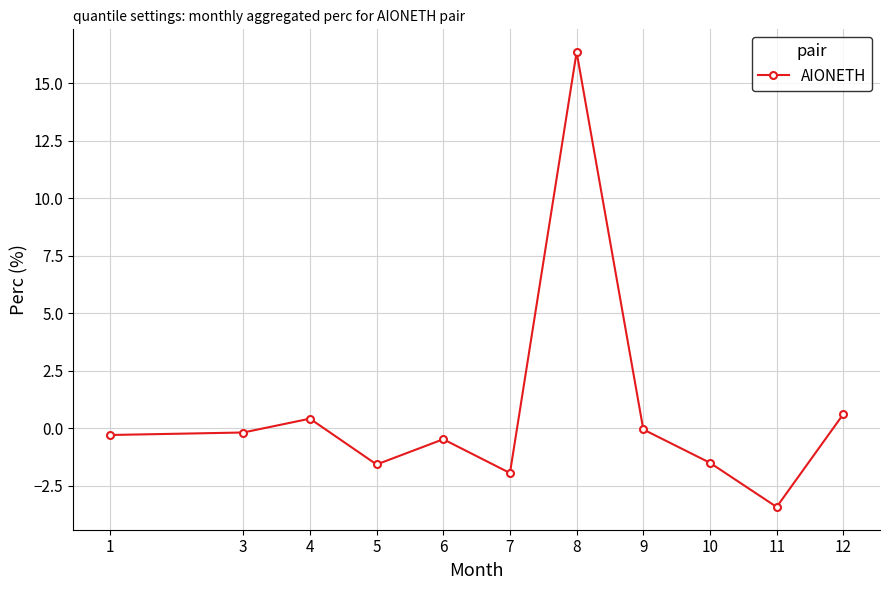

Which has a higher value, 6 or 3?

3